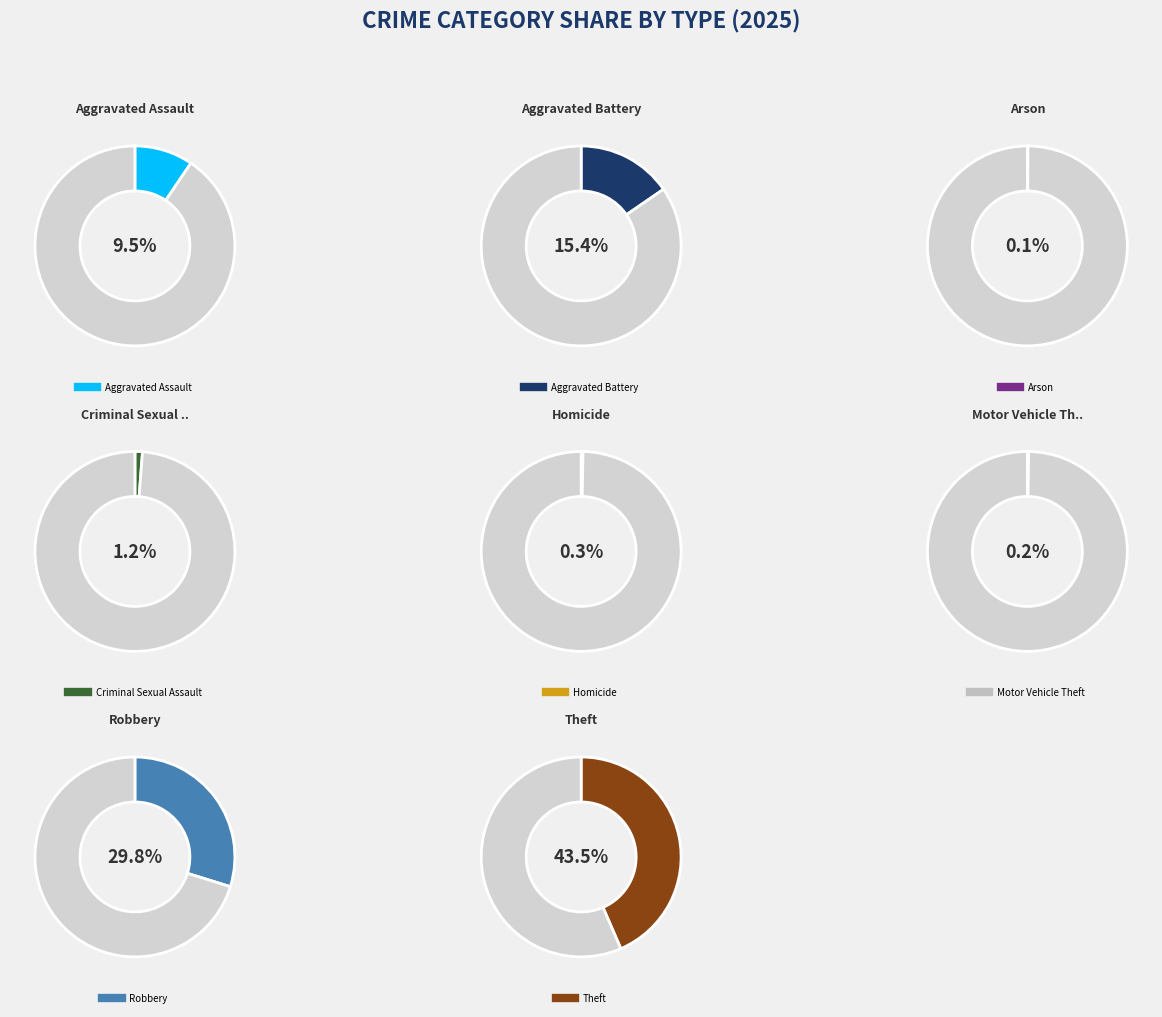

Does any single category account for the majority?

No